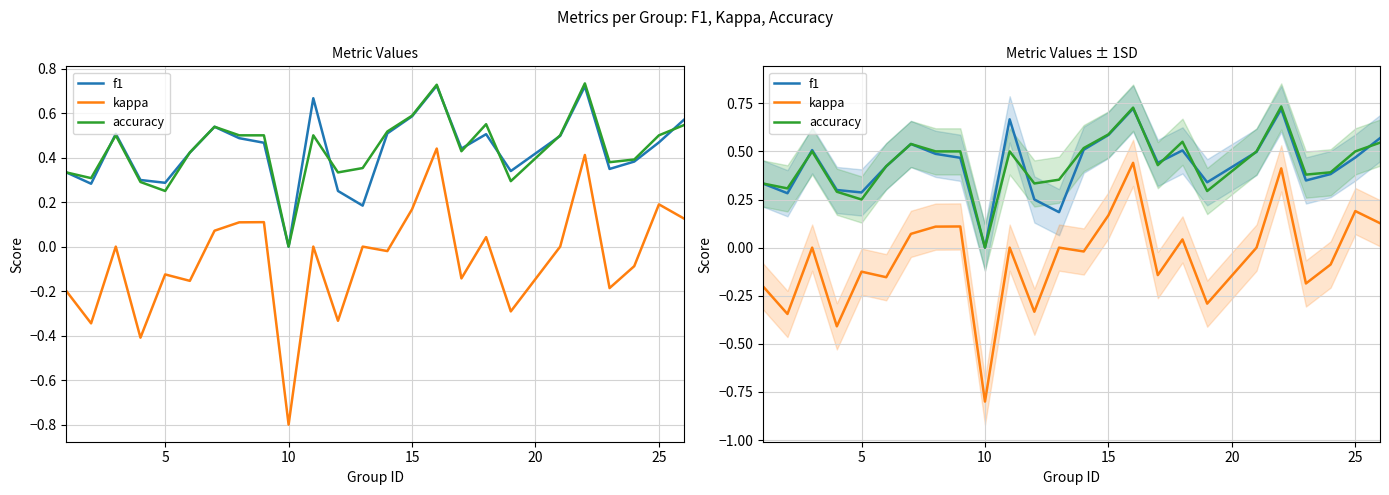

Which series has the widest spread of values?

kappa